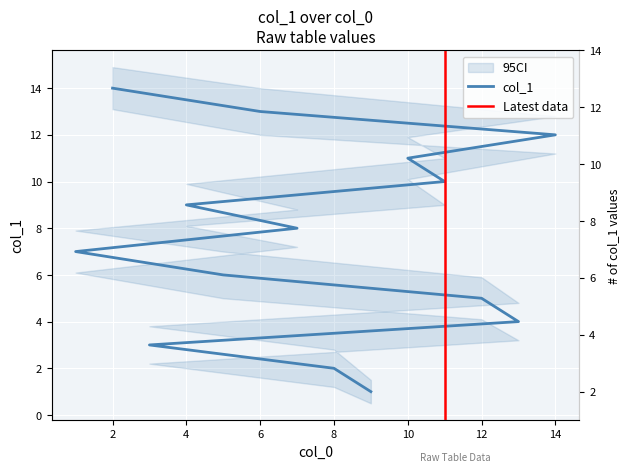

True or false: the data shows 5 at 4.

False